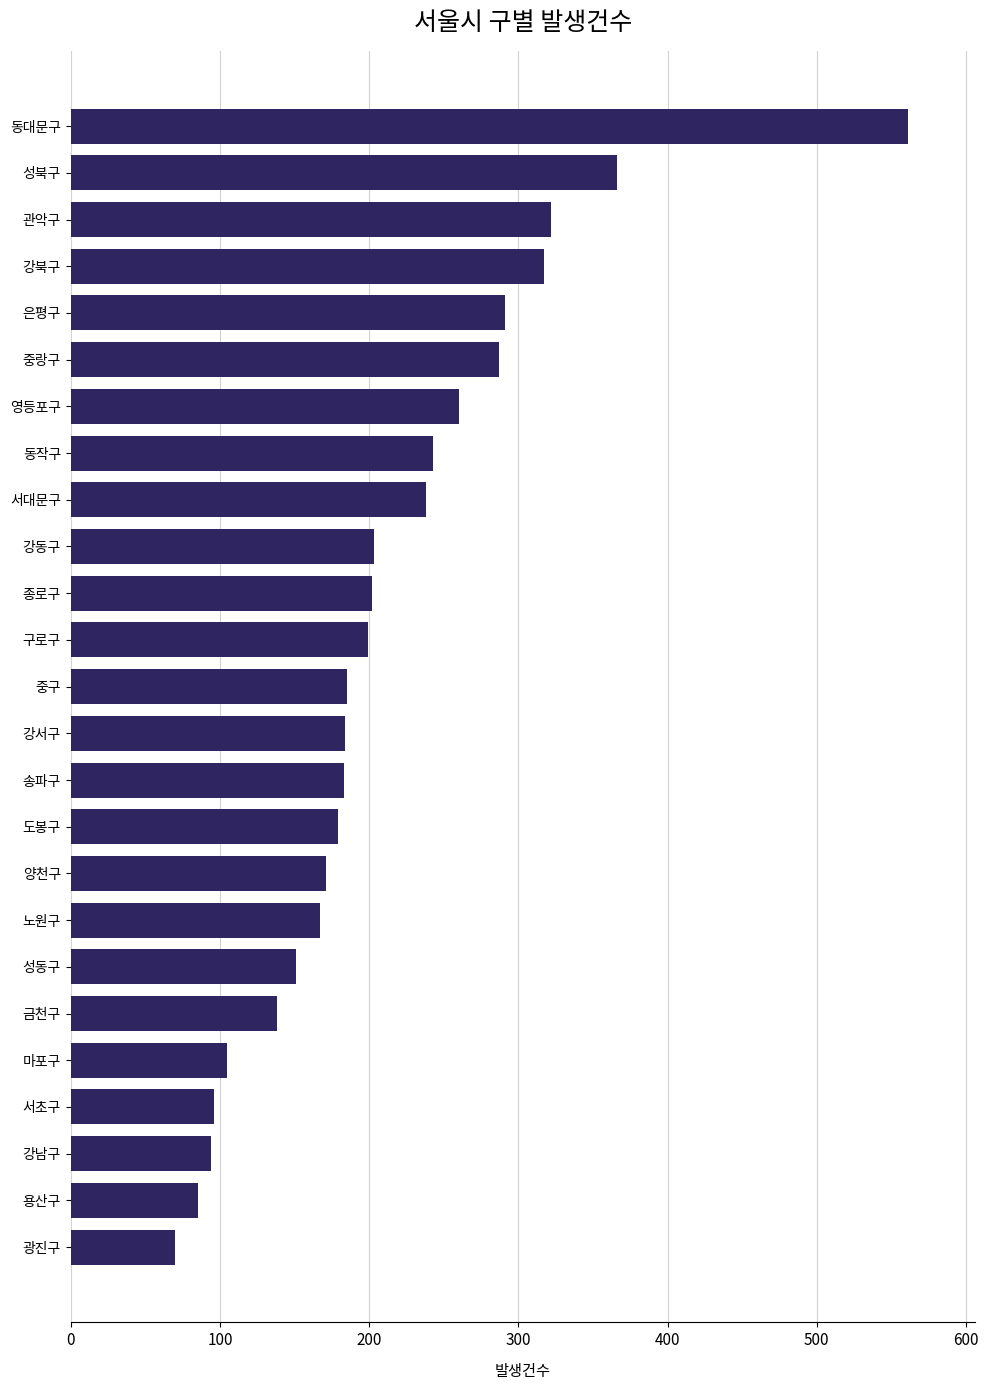

What is the change in value from 마포구 to 광진구?

-35